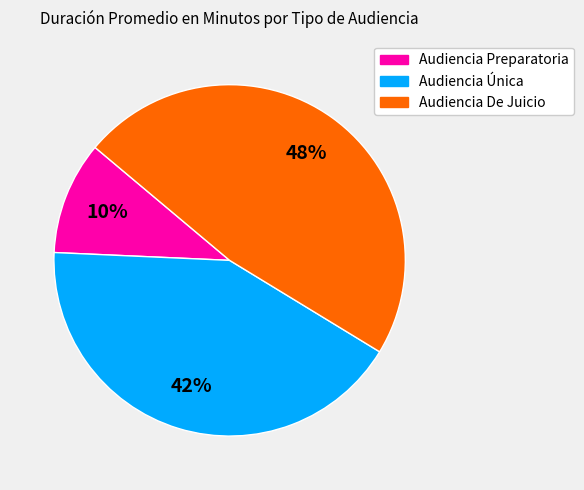

To the nearest percent, what percentage of the pie is Audiencia Preparatoria?

10%